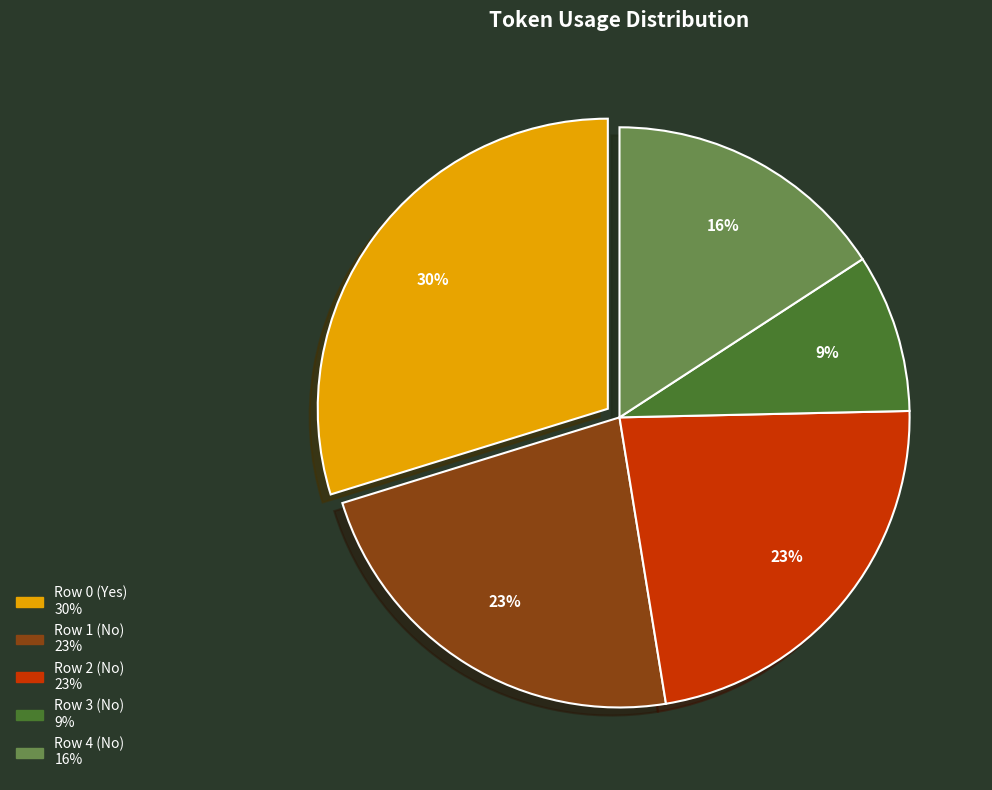

Does Row 4 (No) account for over 50% of the chart?

No